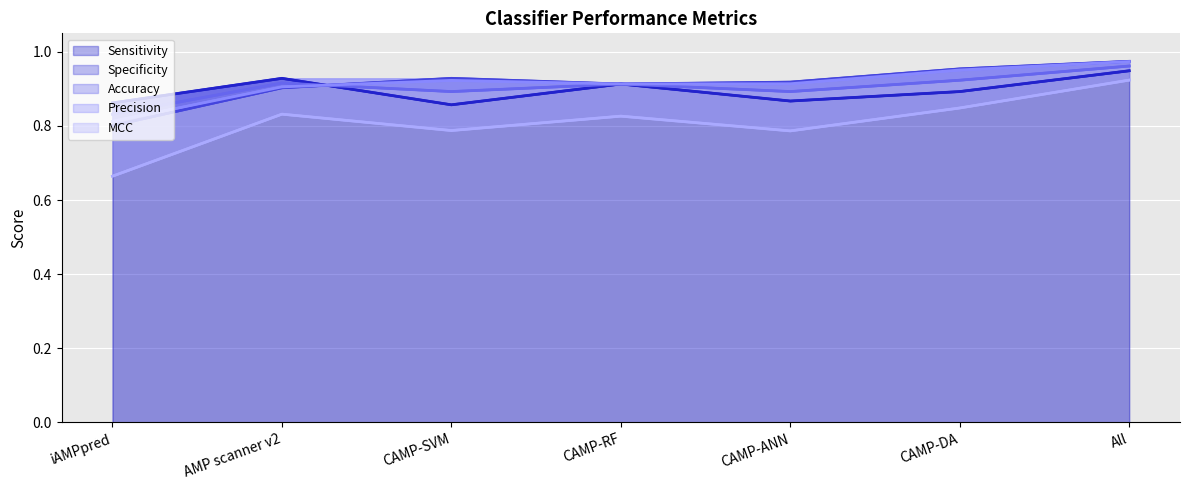

Reading left to right, what are all the values shown in this chart?

Sensitivity: iAMPpred=0.9	AMP scanner v2=0.9	CAMP-SVM=0.9	CAMP-RF=0.9	CAMP-ANN=0.9	CAMP-DA=0.9	All=0.9
Specificity: iAMPpred=0.8	AMP scanner v2=0.9	CAMP-SVM=0.9	CAMP-RF=0.9	CAMP-ANN=0.9	CAMP-DA=1.0	All=1.0
Accuracy: iAMPpred=0.8	AMP scanner v2=0.9	CAMP-SVM=0.9	CAMP-RF=0.9	CAMP-ANN=0.9	CAMP-DA=0.9	All=1.0
Precision: iAMPpred=0.8	AMP scanner v2=0.9	CAMP-SVM=0.9	CAMP-RF=0.9	CAMP-ANN=0.9	CAMP-DA=1.0	All=1.0
MCC: iAMPpred=0.7	AMP scanner v2=0.8	CAMP-SVM=0.8	CAMP-RF=0.8	CAMP-ANN=0.8	CAMP-DA=0.8	All=0.9